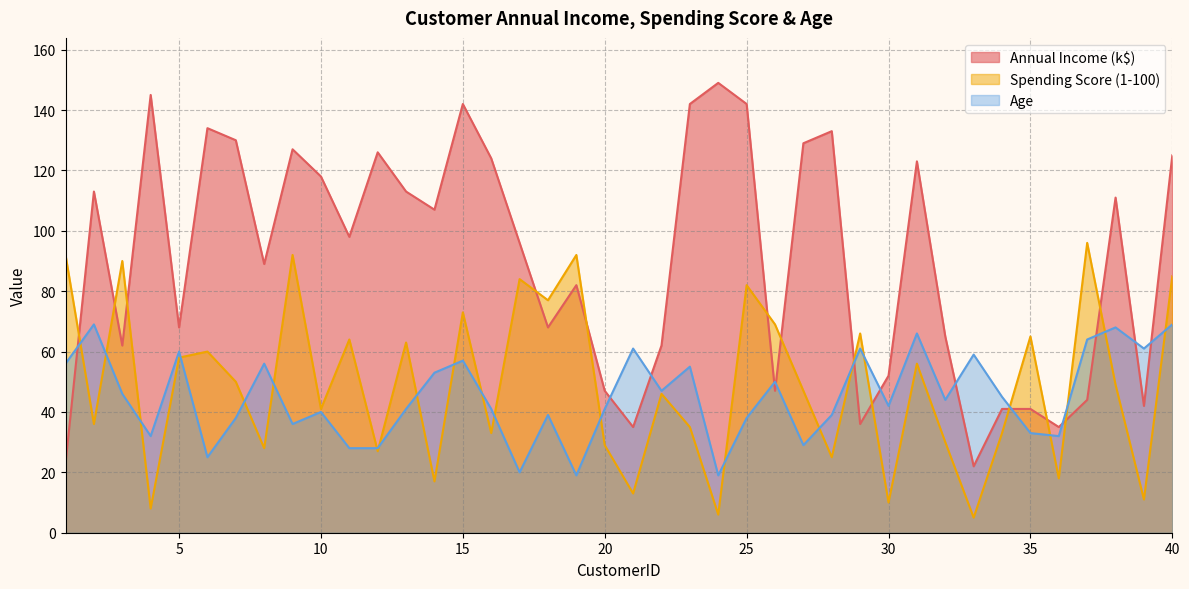

Does the chart have visible grid lines?

Yes